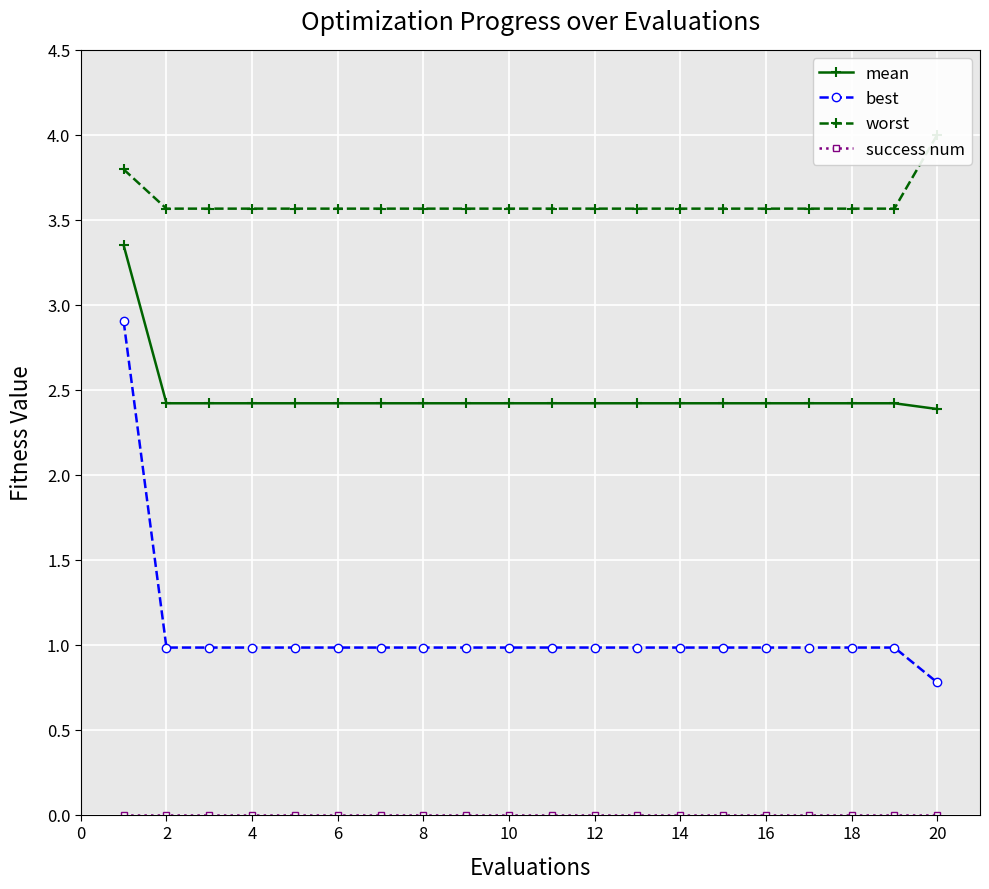

Is this an area chart (filled region under the line)?

No